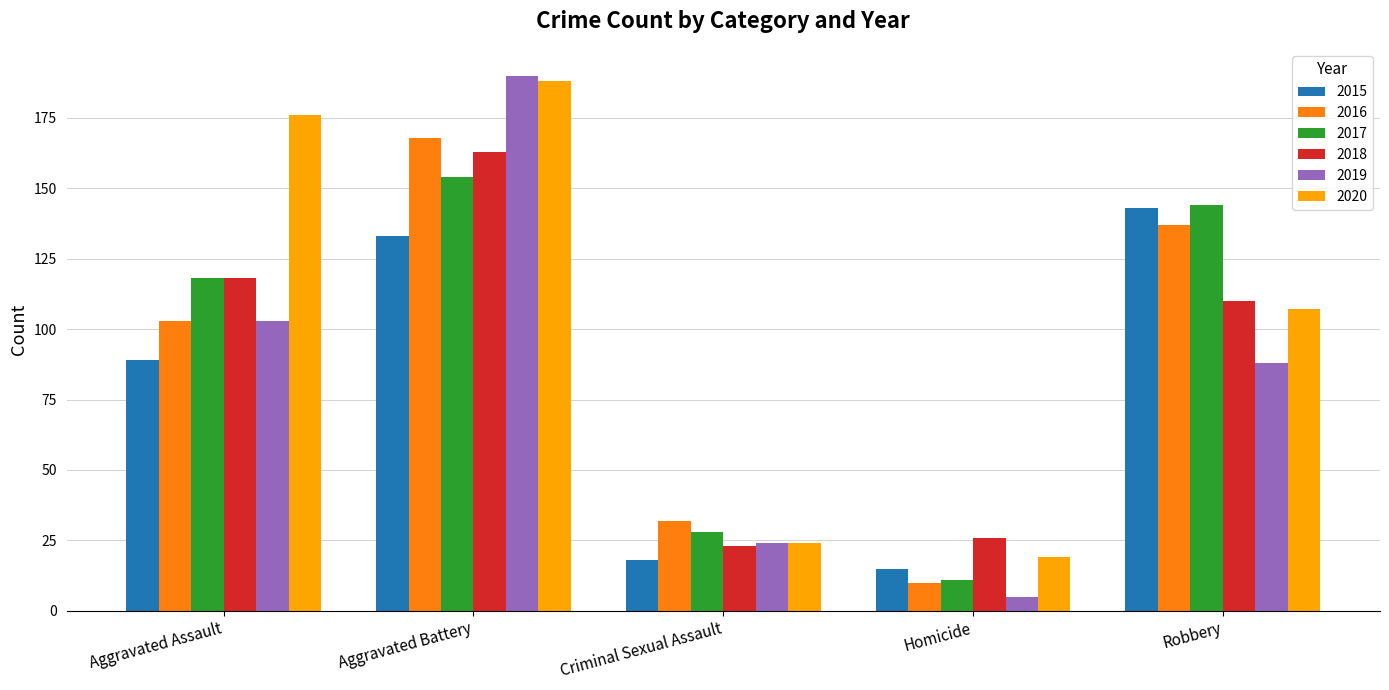

Which category has the lowest value across all series?

Homicide